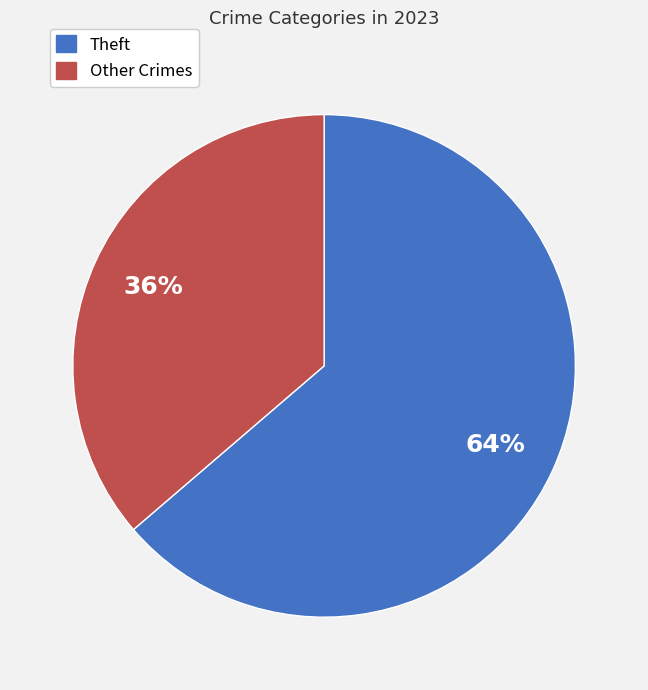

Is there a majority slice in this chart?

Yes